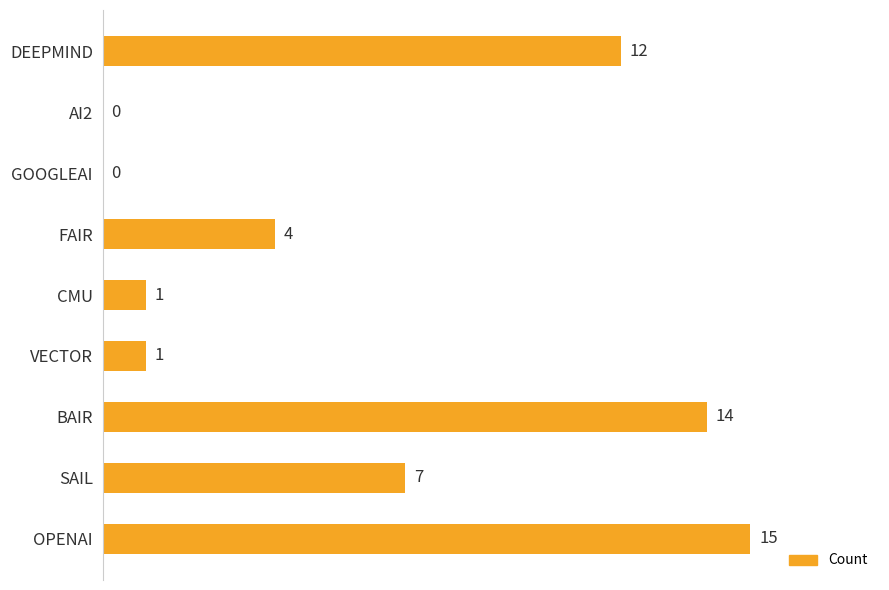

What is the sum of all values?

54